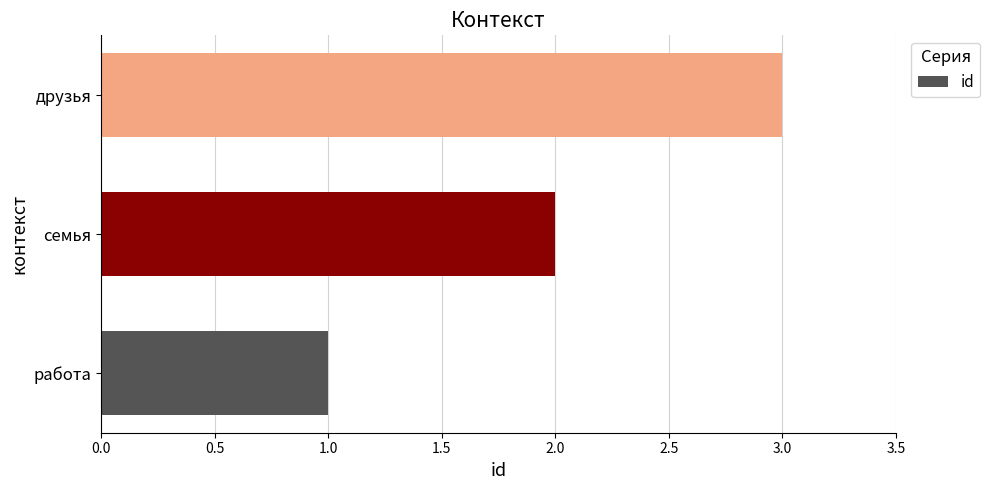

True or false: the data shows 2 at друзья.

False